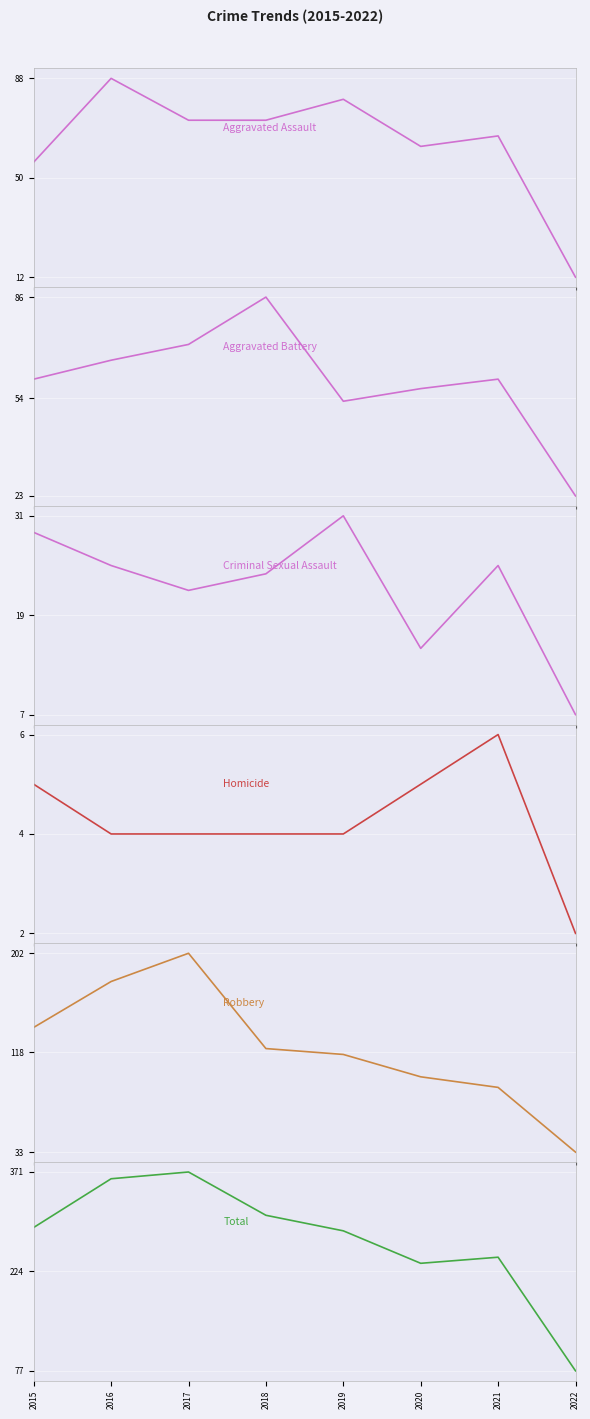

Is it true that Total equals 236 at 2020?

True